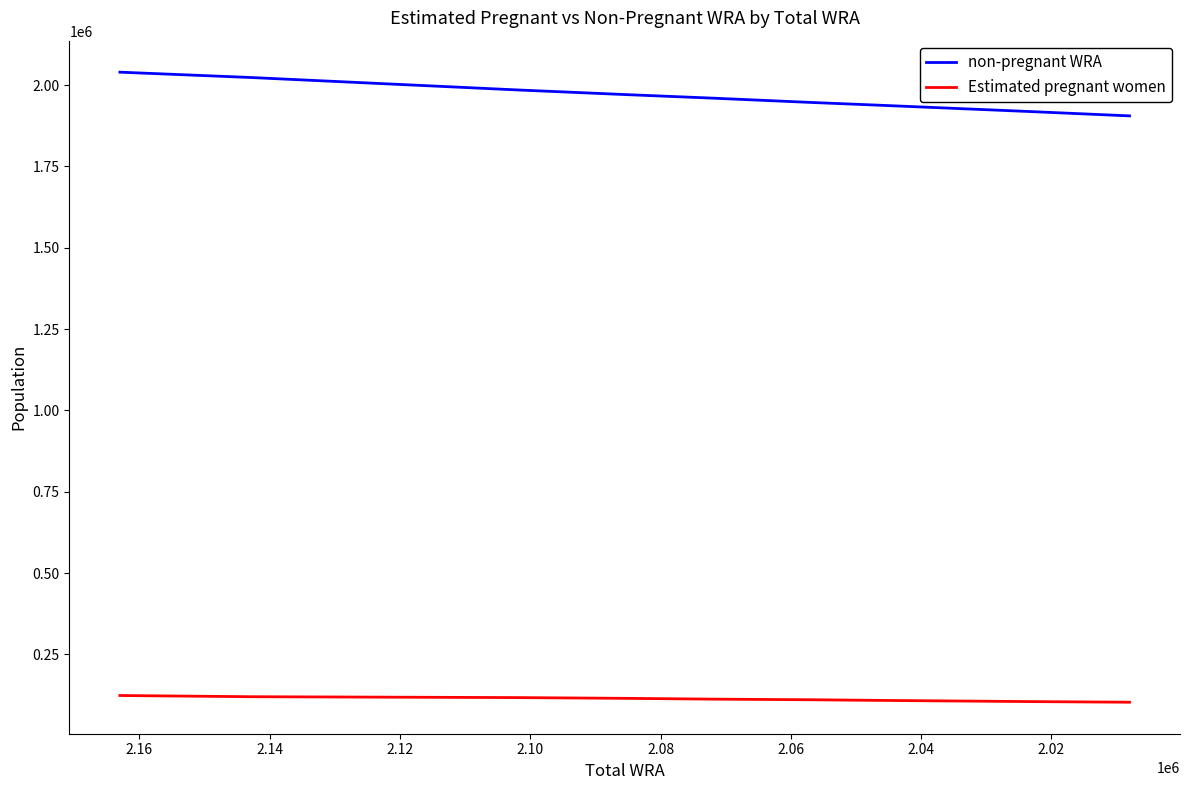

What is the average value of the non-pregnant WRA series?

1961511.4